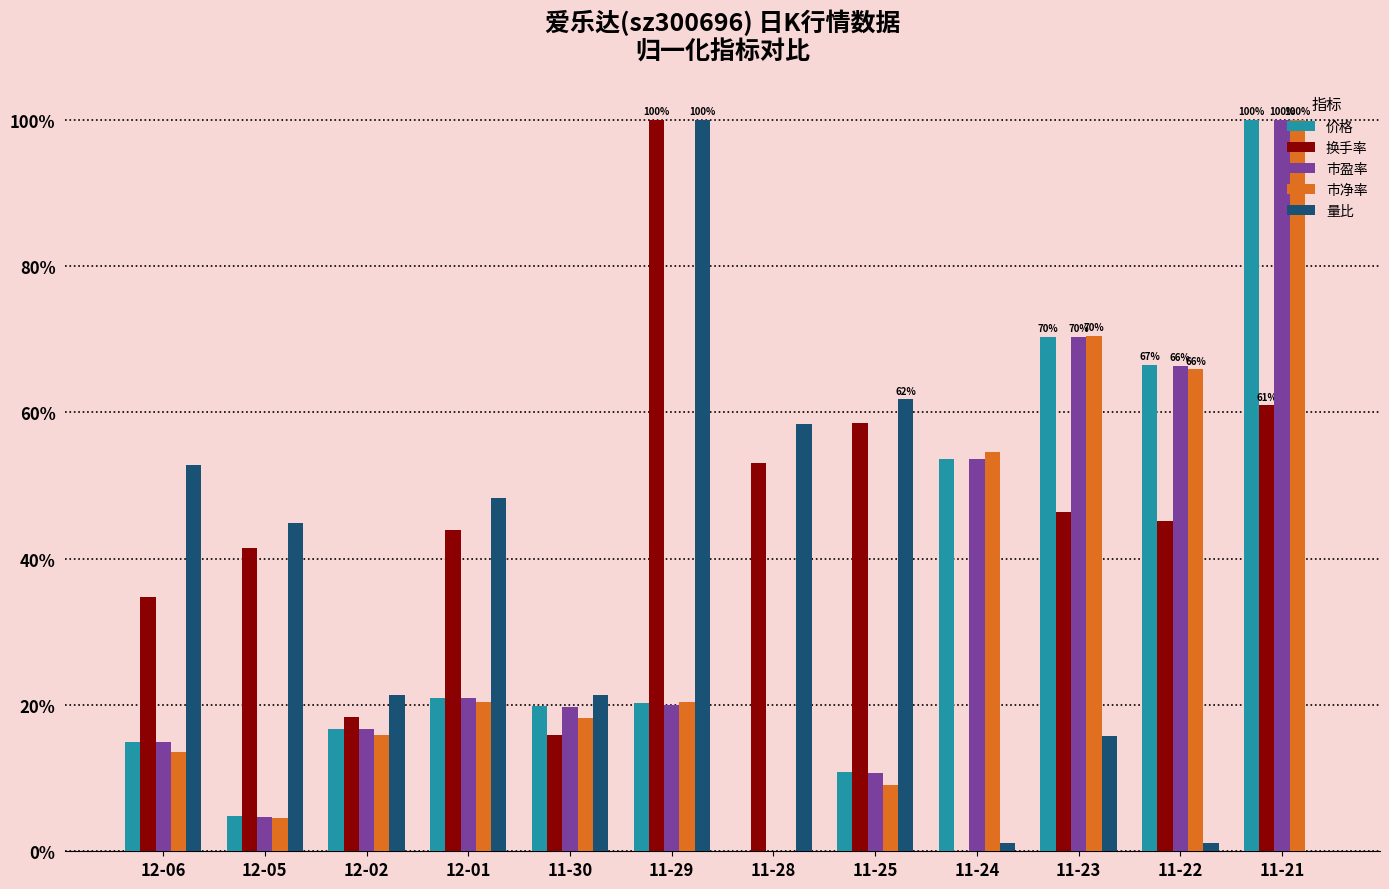

What is the average value of the 市盈率 series?

33.2